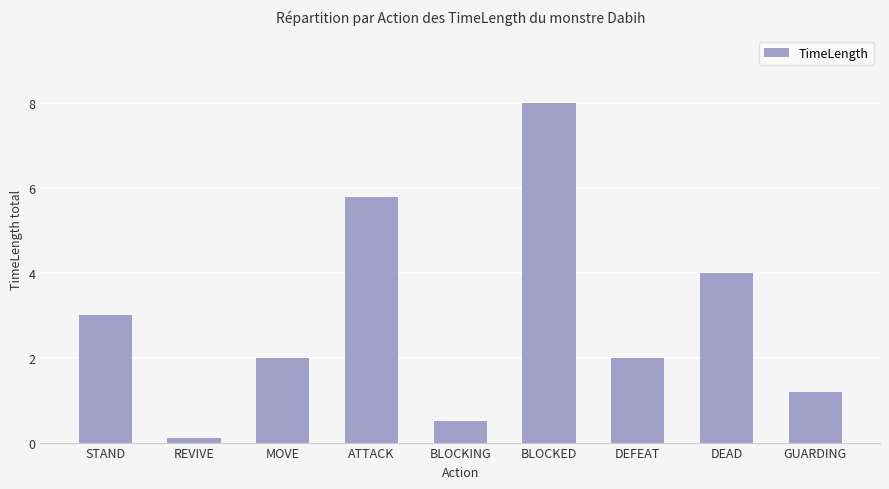

What position from the right is STAND?

9